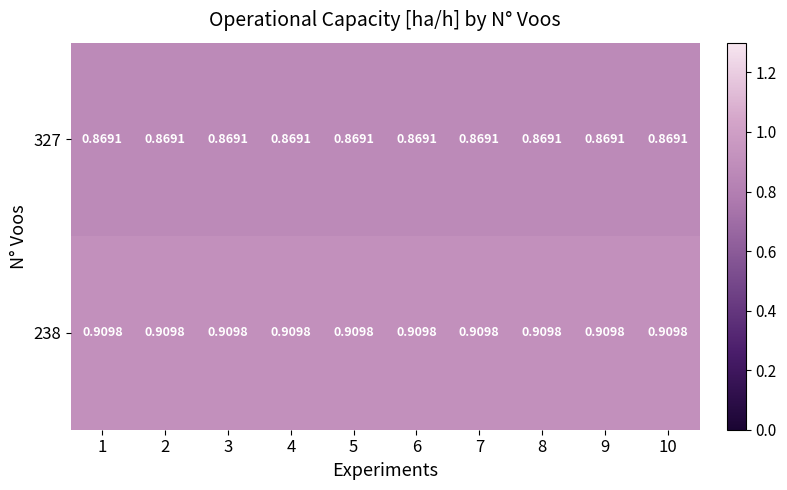

Is the value of 238 at 9 greater than the value of 327 at 7?

Yes